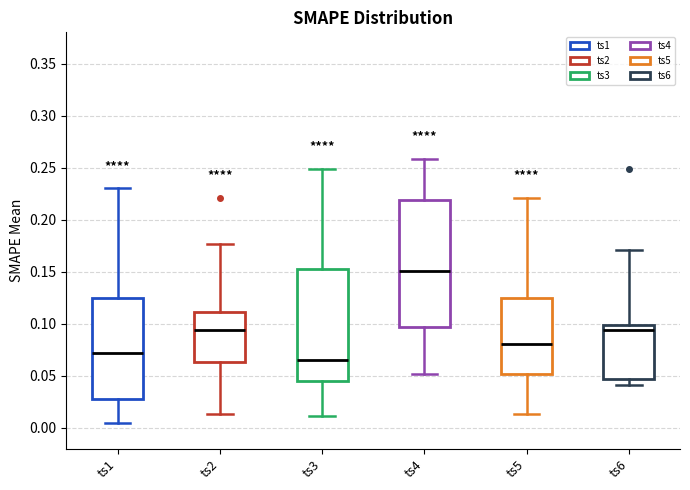

Reading left to right, read every box against the y-axis: the position of its median line, the range the box covers, and the ends of its whiskers. The values are not printed on the chart, so give them approximately, as read against the axis.

ts1: median 0.070, box 0.025 to 0.125, whiskers 0.005 to 0.230
ts2: median 0.095, box 0.065 to 0.110, whiskers 0.015 to 0.175
ts3: median 0.065, box 0.045 to 0.150, whiskers 0.010 to 0.250
ts4: median 0.150, box 0.095 to 0.220, whiskers 0.050 to 0.260
ts5: median 0.080, box 0.050 to 0.125, whiskers 0.015 to 0.220
ts6: median 0.095, box 0.045 to 0.100, whiskers 0.040 to 0.170